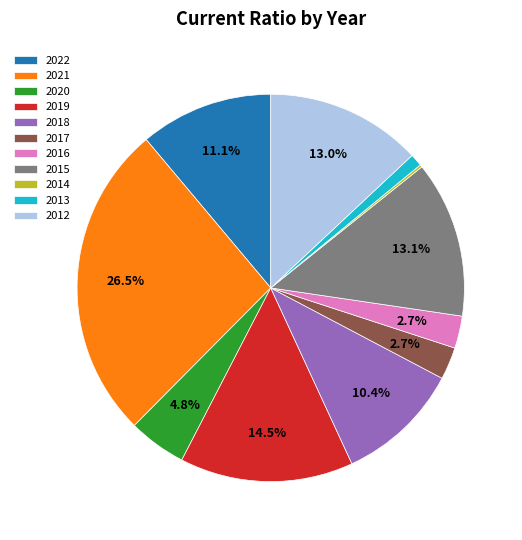

What percentage is the 2020 slice, to the nearest percent?

5%